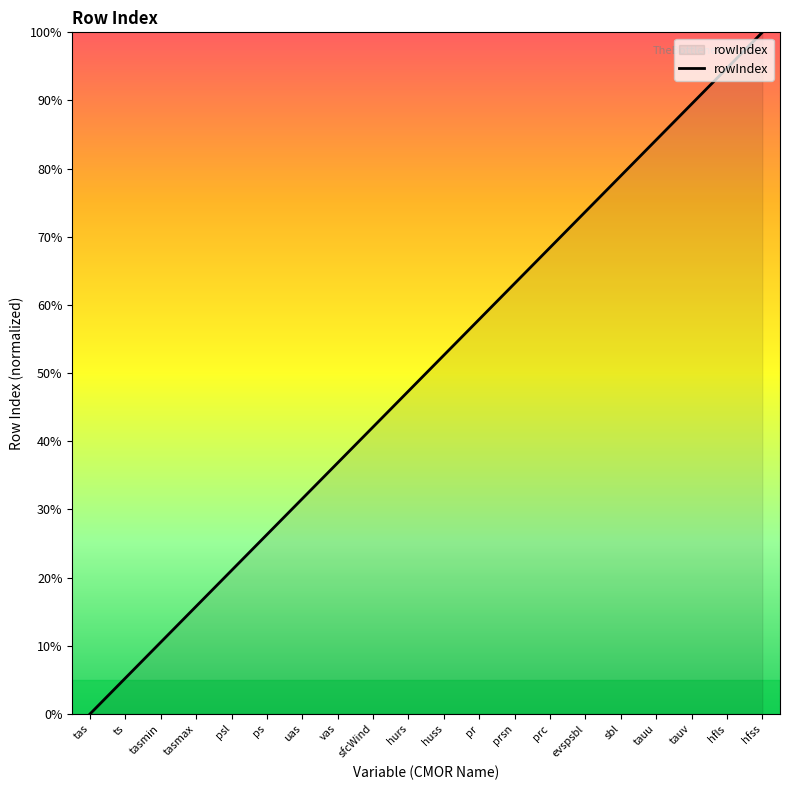

Reading left to right, list all the values displayed in this chart.

0.0	5.3	10.5	15.8	21.1	26.3	31.6	36.8	42.1	47.4	52.6	57.9	63.2	68.4	73.7	78.9	84.2	89.5	94.7	100.0